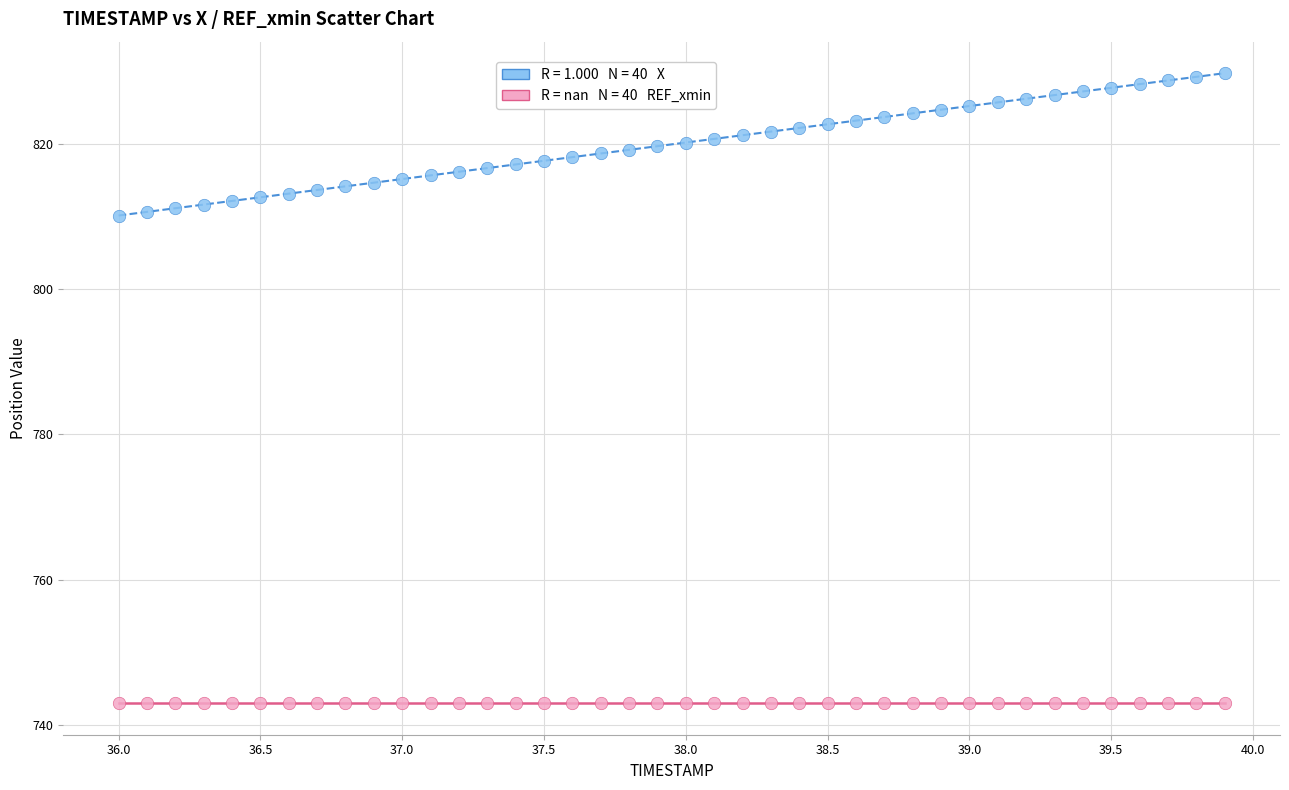

How many points are shown in the scatter plot?

80